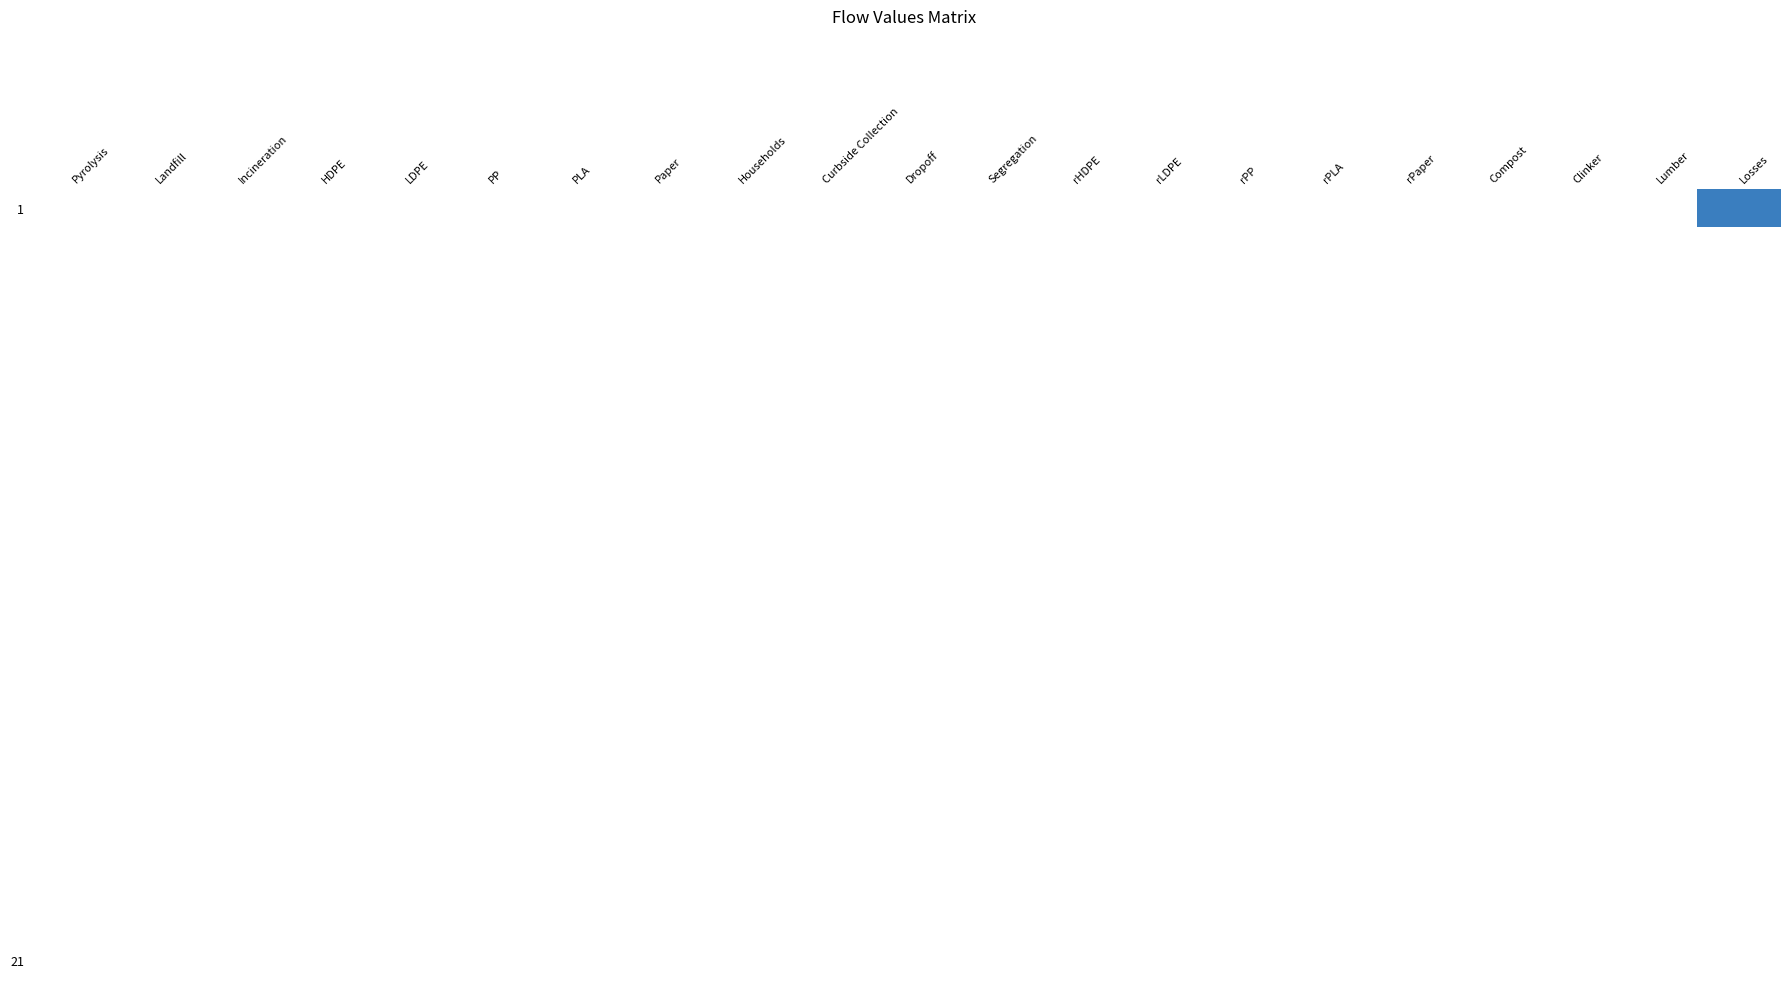

Which has a higher value, Dropoff or Curbside Collection?

Dropoff